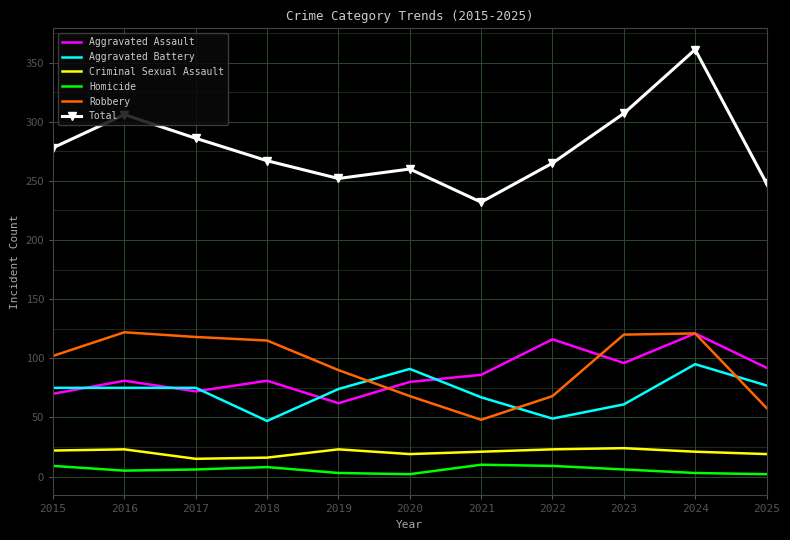

Which series has the largest total across all categories?

Total